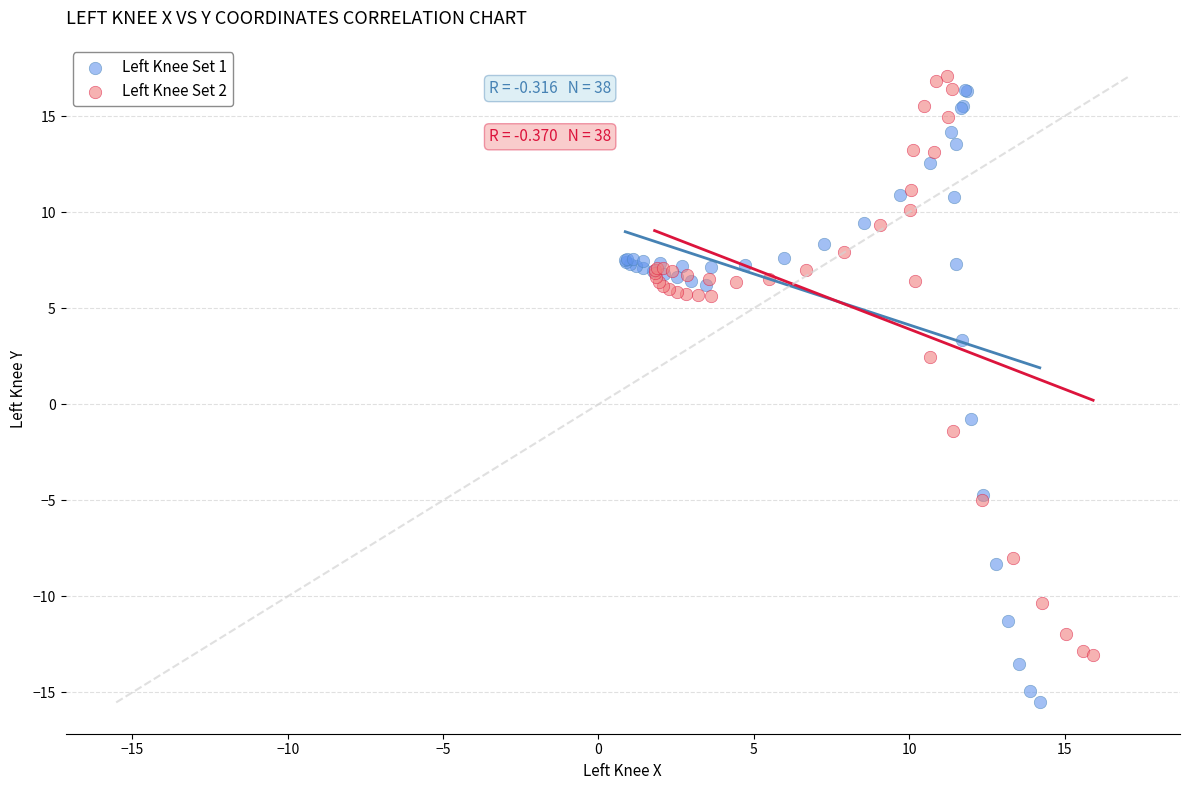

What are all the series names shown in the legend?

Left Knee Set 1, Left Knee Set 2